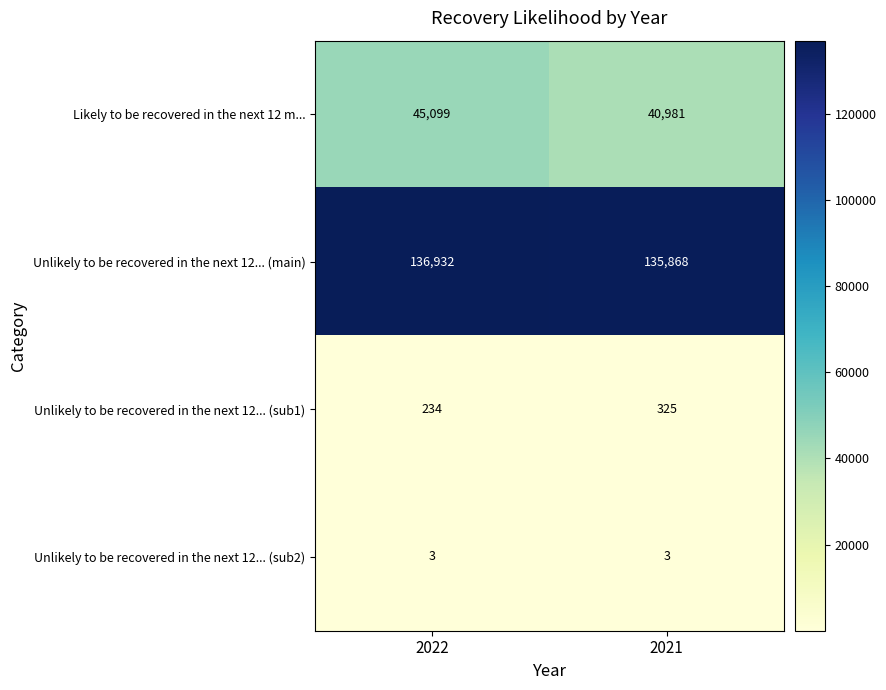

Which category has the highest value in the Unlikely to be recovered in the next 12... (sub1) series?

2021